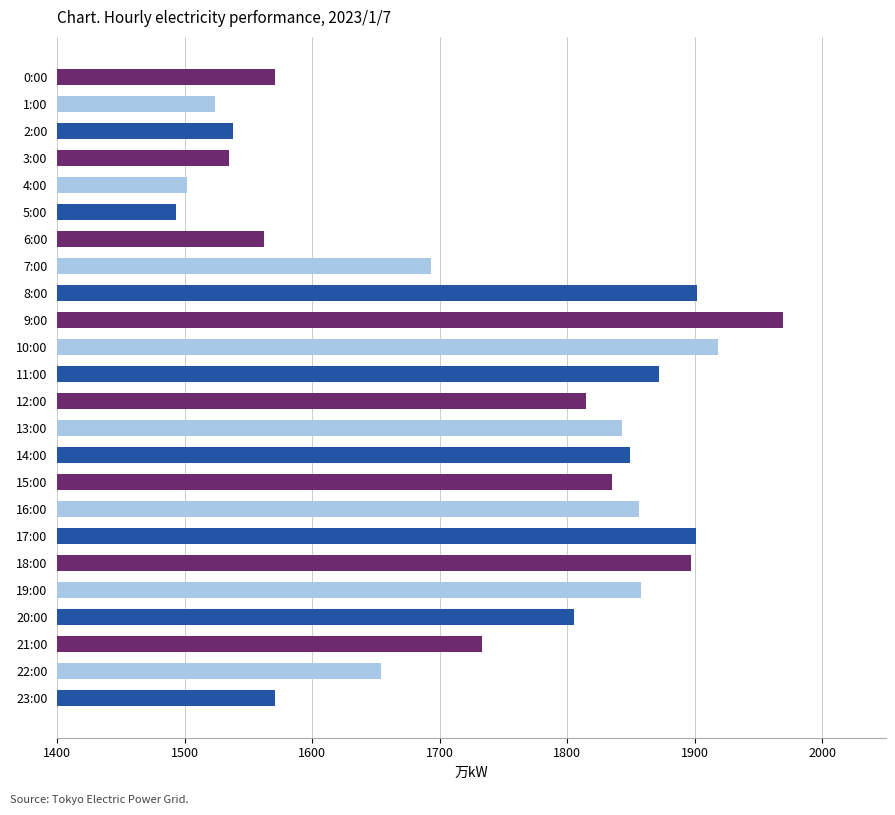

How many bars are there in total?

24